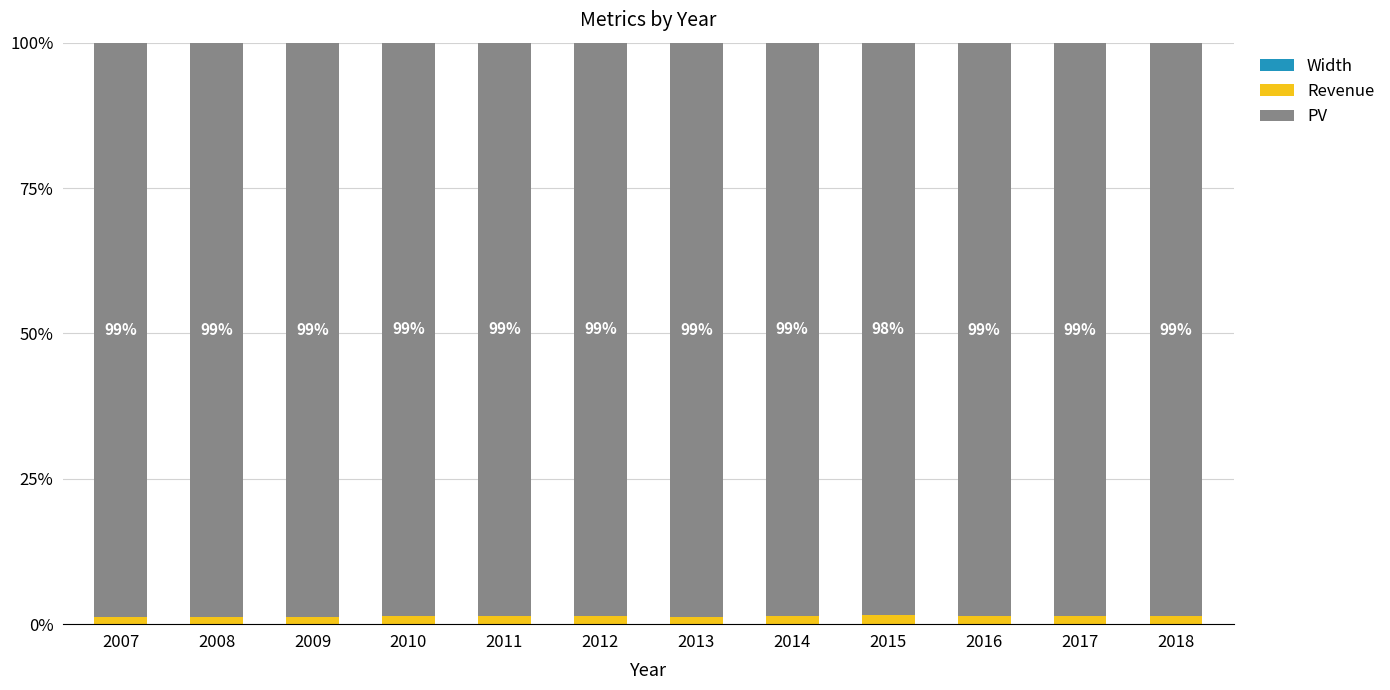

Are the bars horizontal?

No